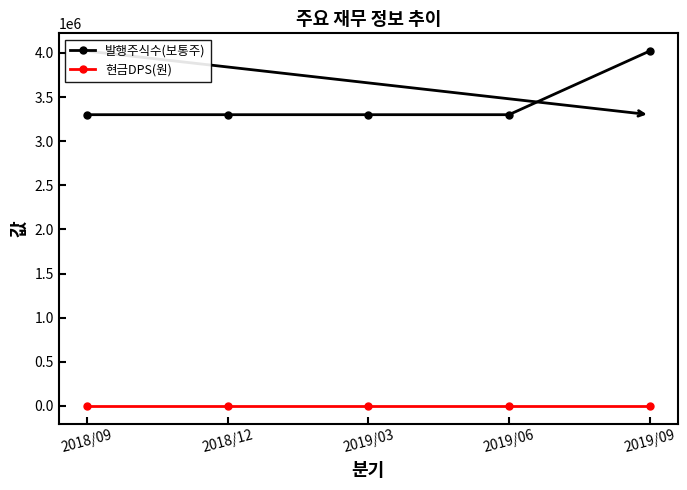

Reading left to right, transcribe all the data shown in this chart.

발행주식수(보통주): 3300000	3300000	3300000	3300000	4021000
현금DPS(원): 0	0	0	0	0